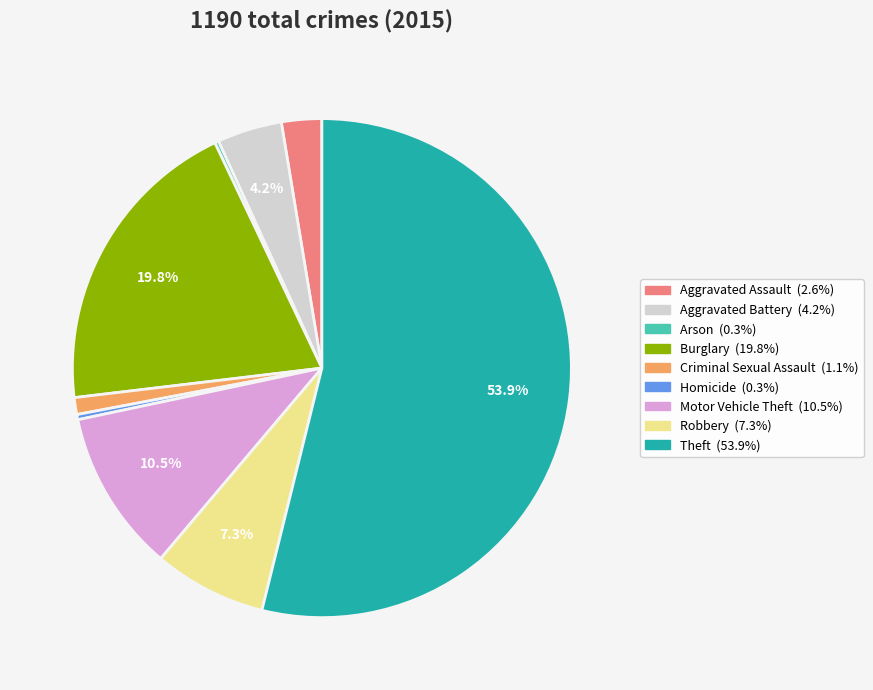

Combined, do Robbery and Motor Vehicle Theft account for over 50%?

No